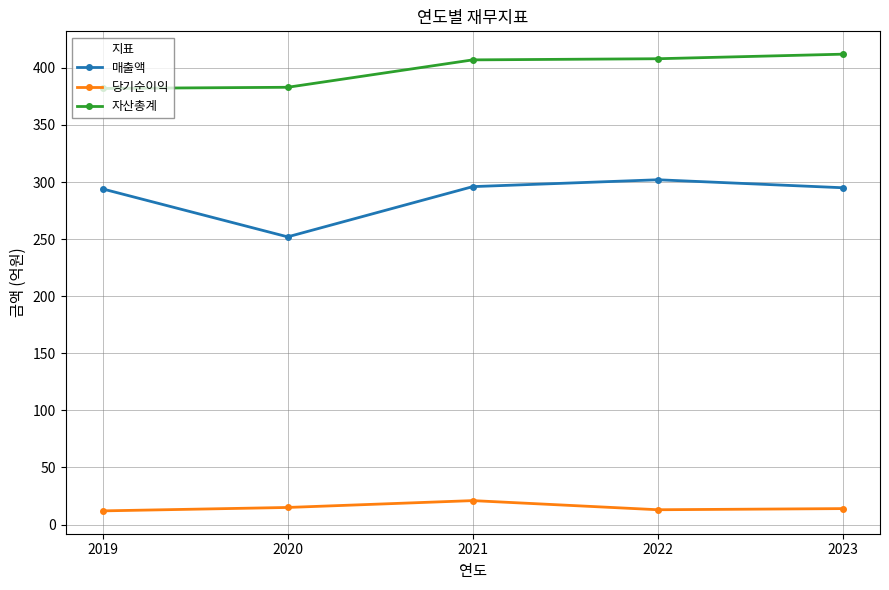

True or false: 자산총계 and 매출액 intersect in this chart.

False